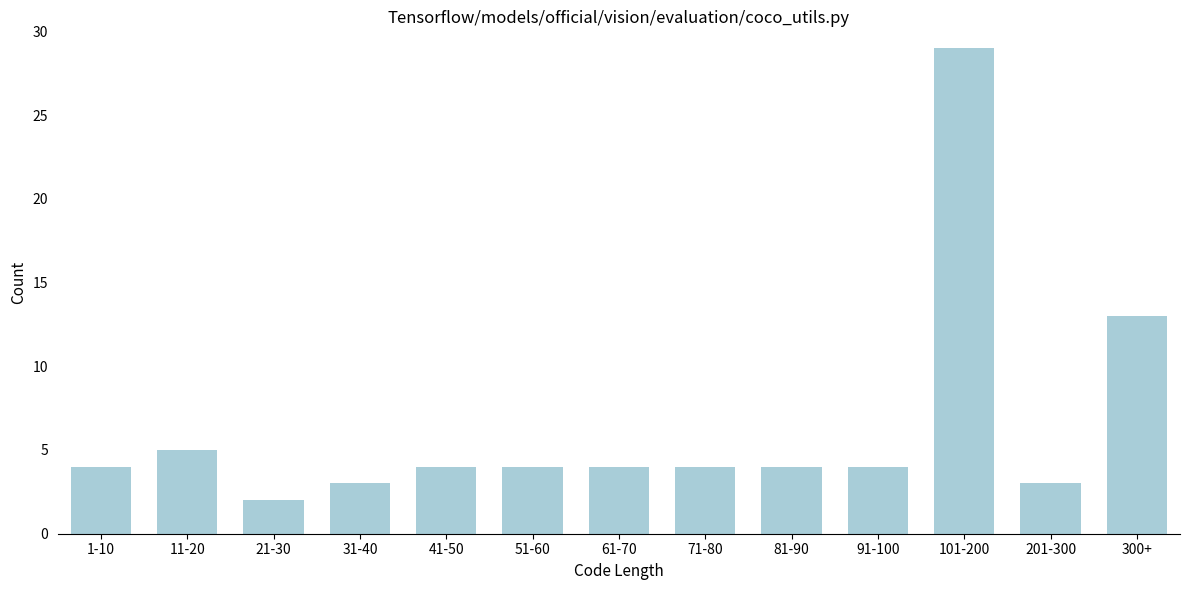

Reading left to right, extract all data points from this chart.

4	5	2	3	4	4	4	4	4	4	29	3	13